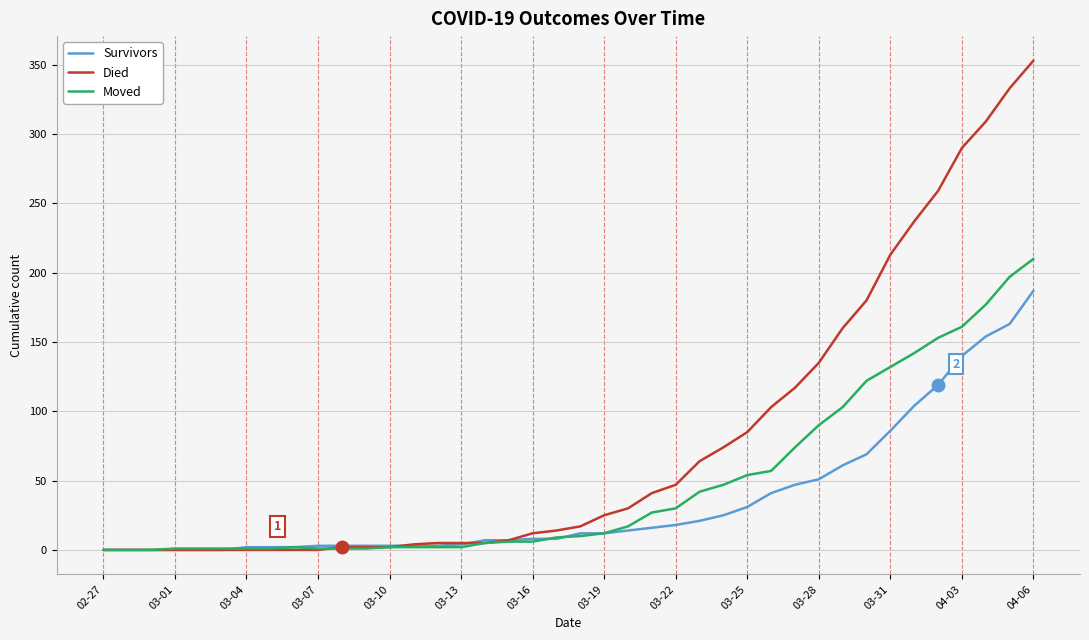

What is the maximum value for Moved?

210